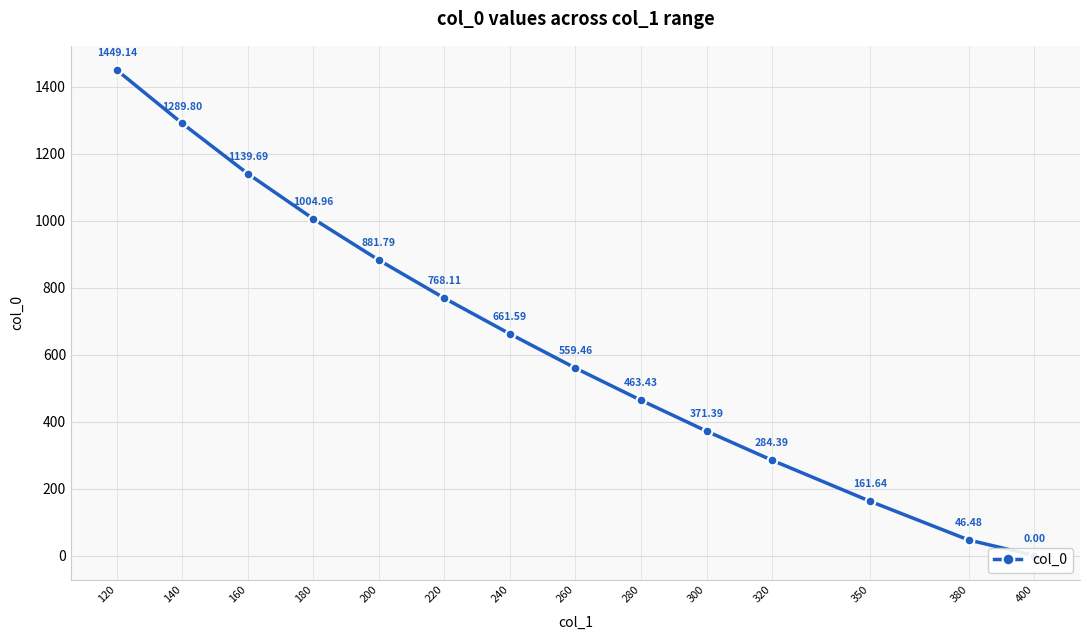

List the labels in order of value, largest first.

120, 140, 160, 180, 200, 220, 240, 260, 280, 300, 320, 350, 380, 400